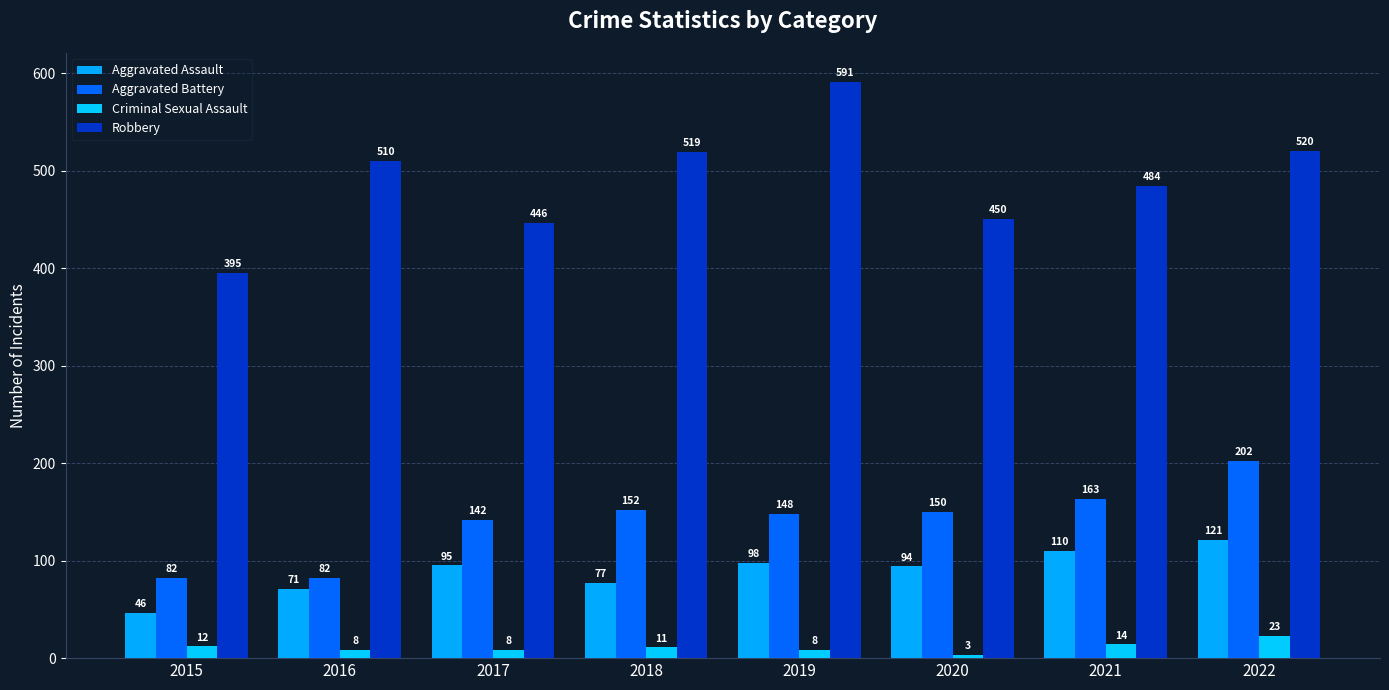

How many bars are there in total?

32